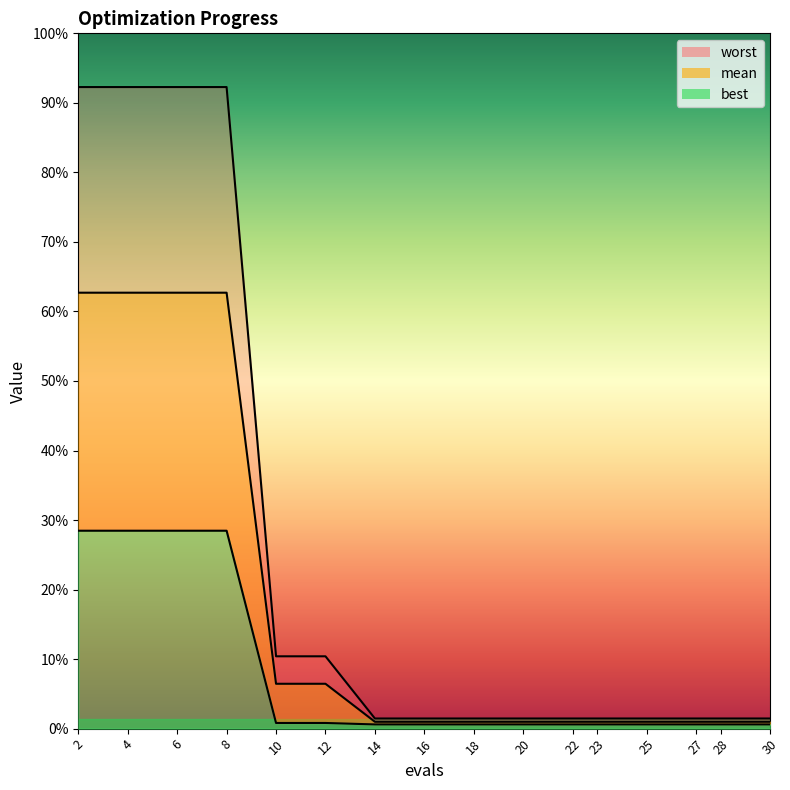

Which category has the lowest value in the mean series?

14